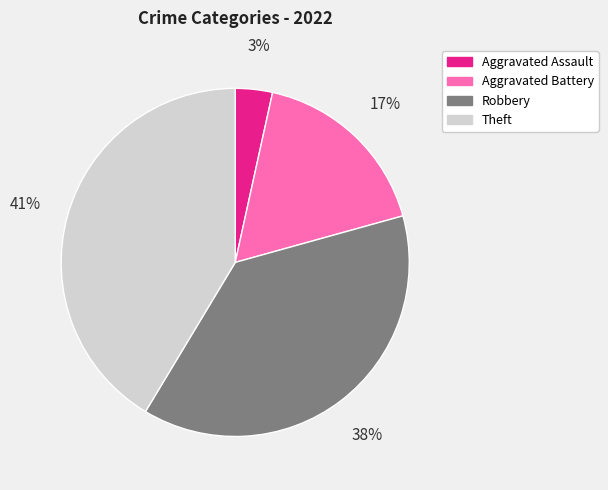

Does any single category account for the majority?

No